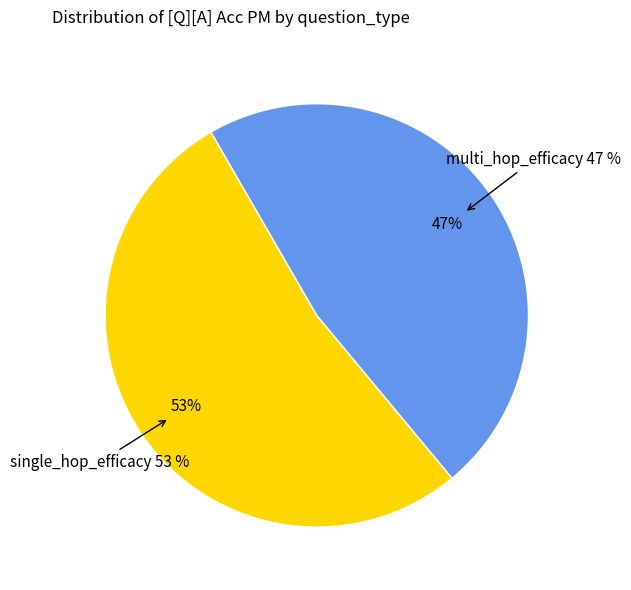

Count the number of slices in the pie.

2